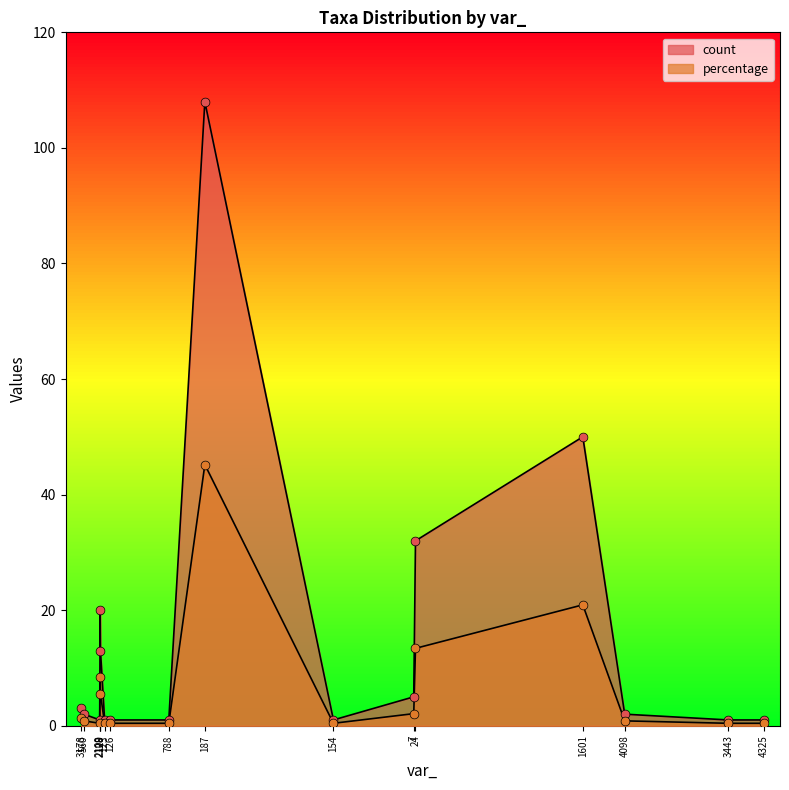

Which series has the largest total across all categories?

count